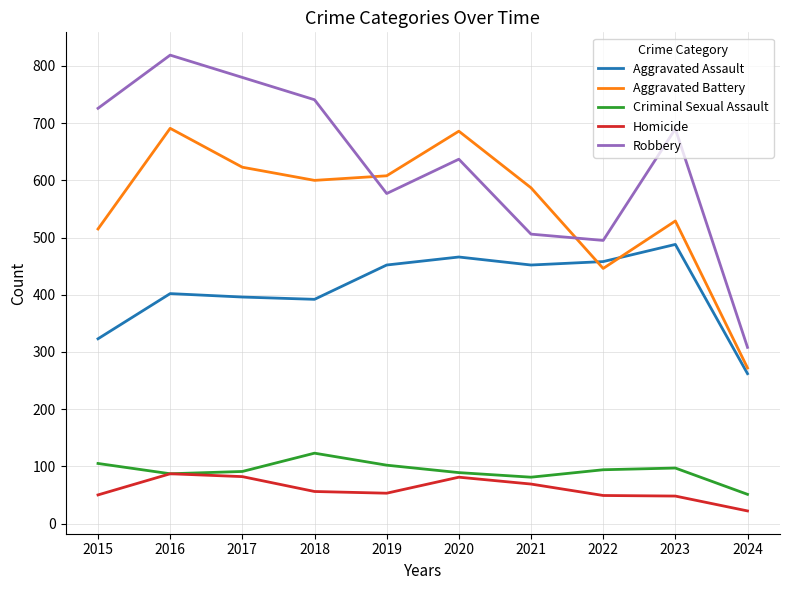

Which series has the widest spread of values?

Robbery